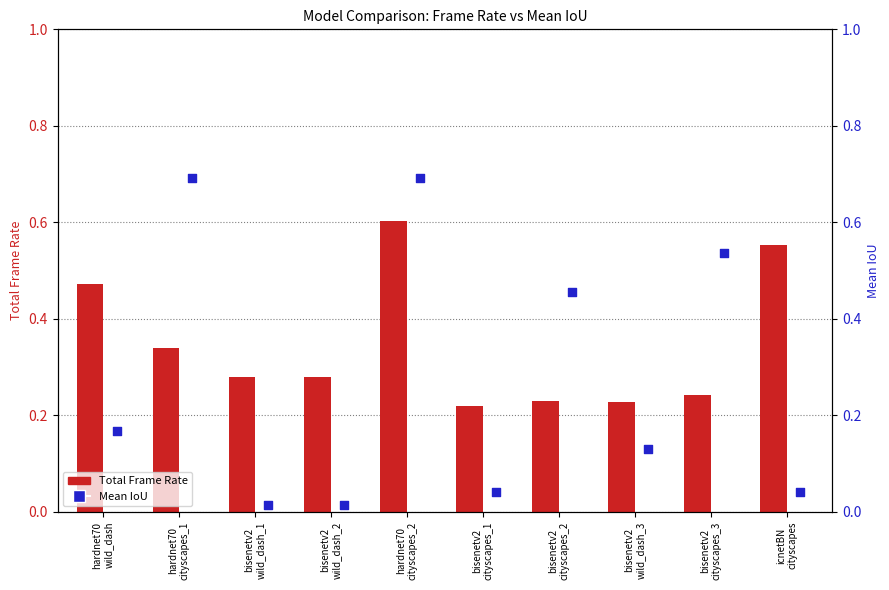

At which category is the sum across all series the highest?

hardnet70
cityscapes_2